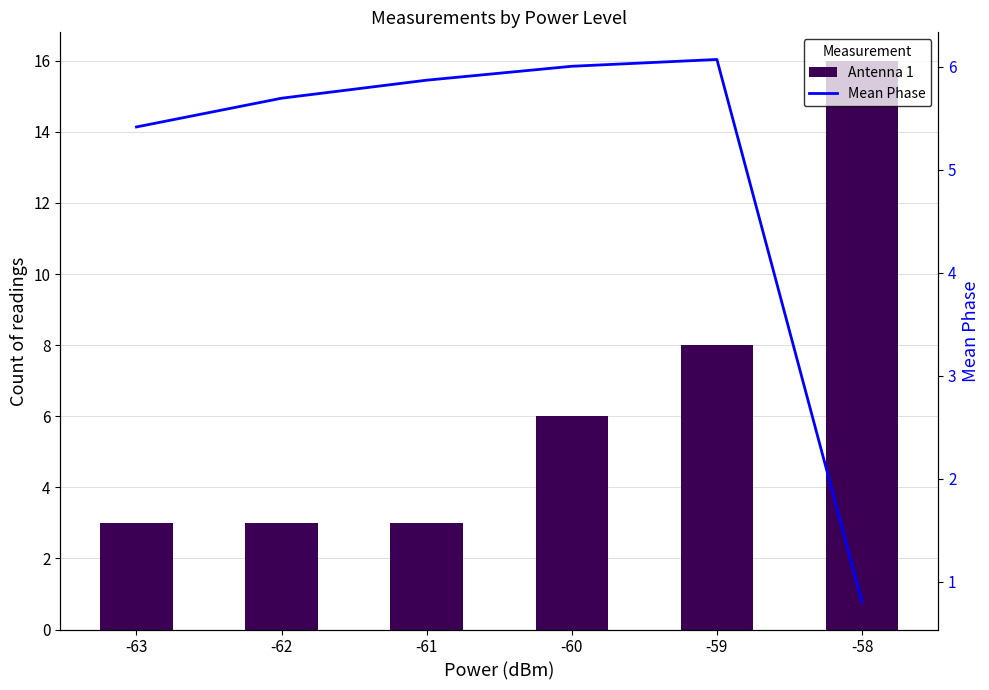

What is the value of the Antenna 1 bar at the 4th from the left?

6.0